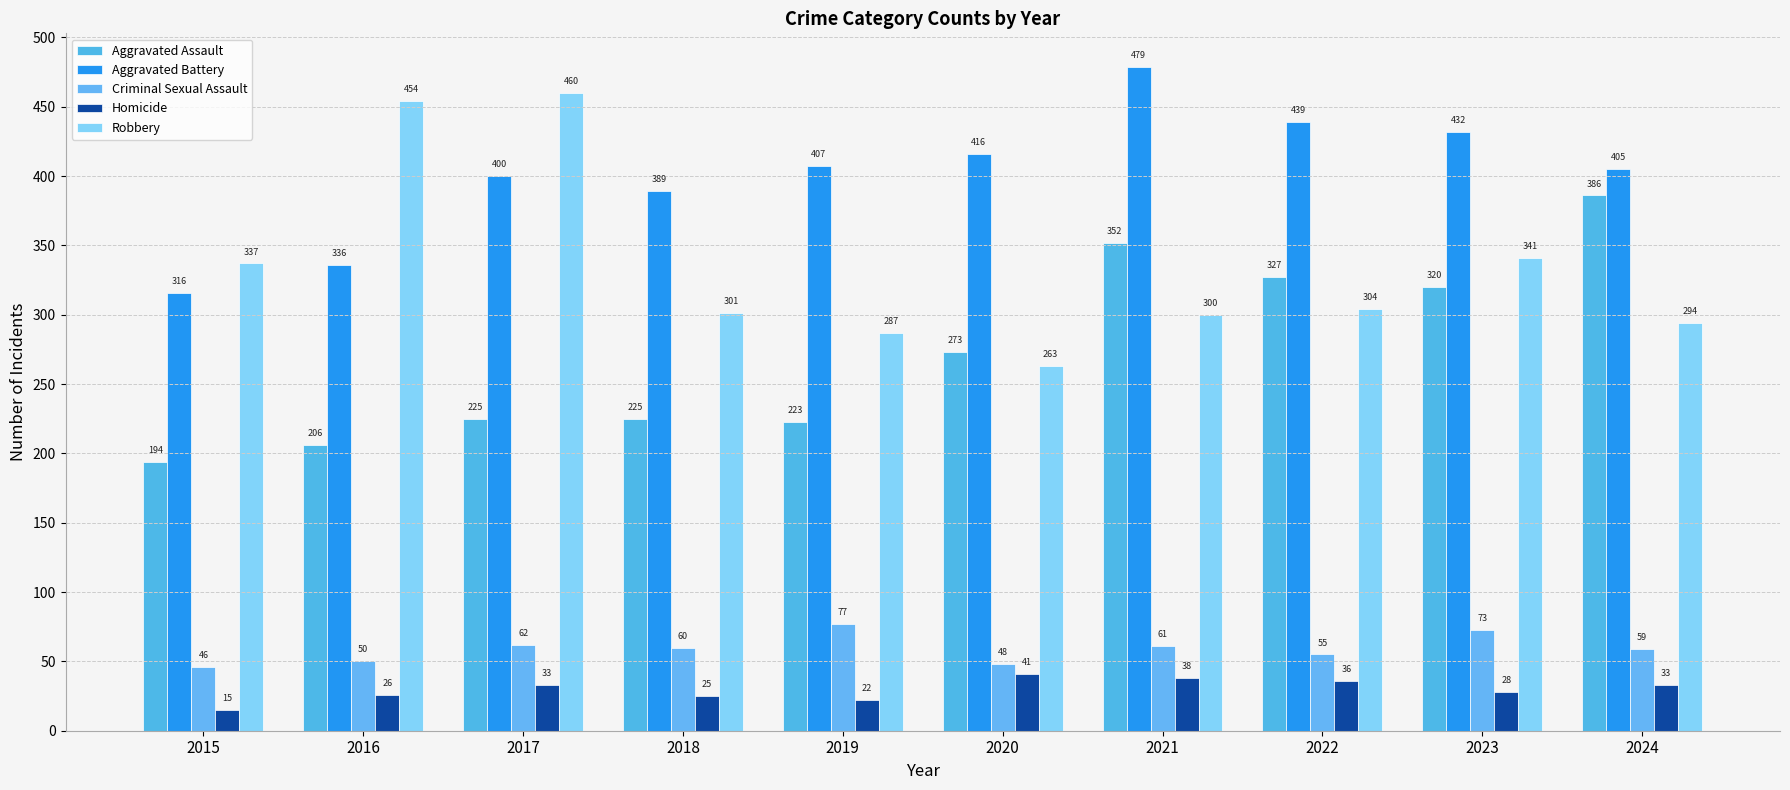

What is the value of the Robbery bar at the 7th from the left?

300